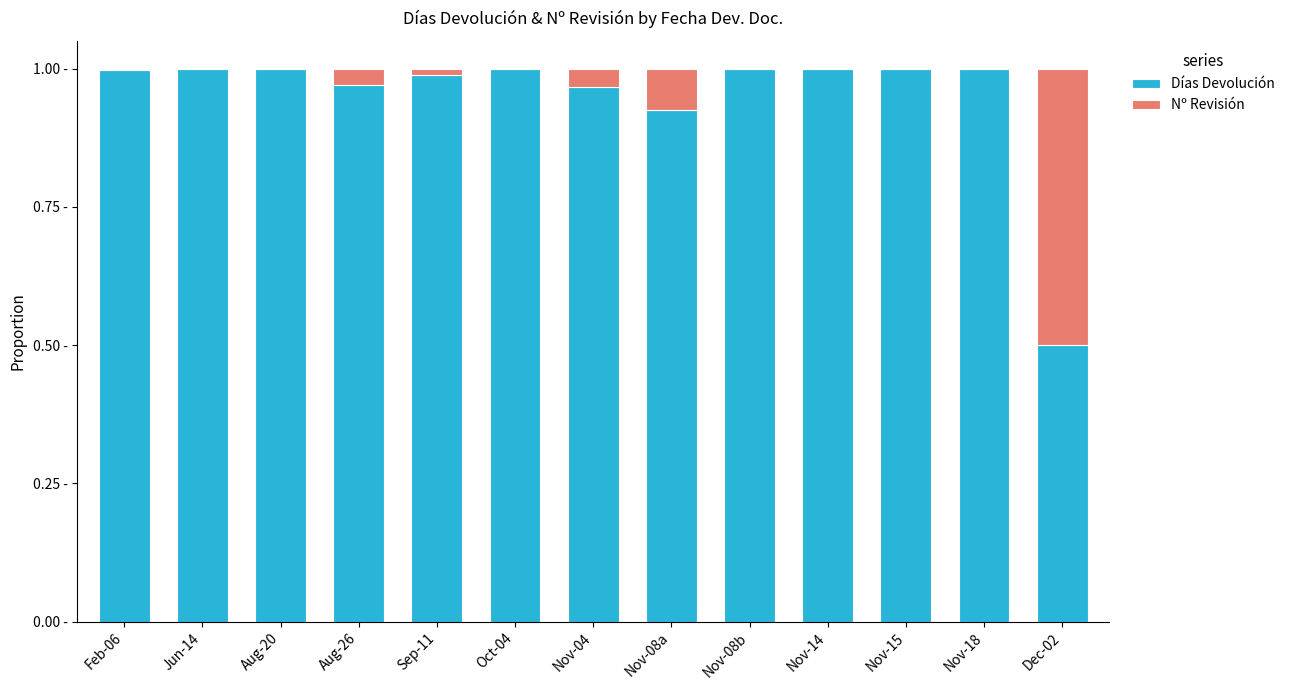

What are all the series names shown in the legend?

Días Devolución, Nº Revisión